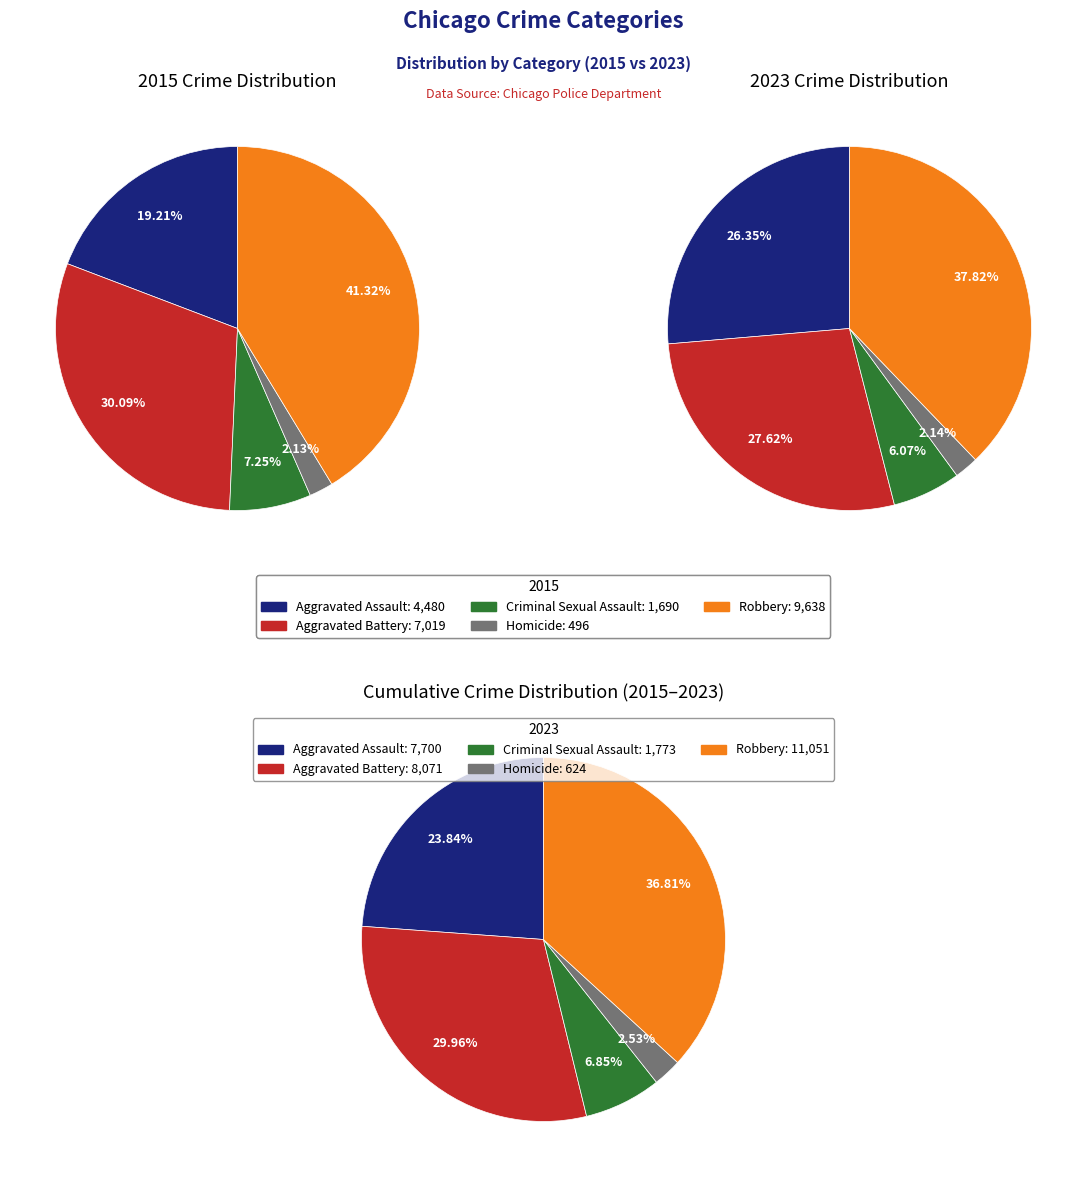

To the nearest percent, what is the combined percentage of Robbery and Criminal Sexual Assault?

49%